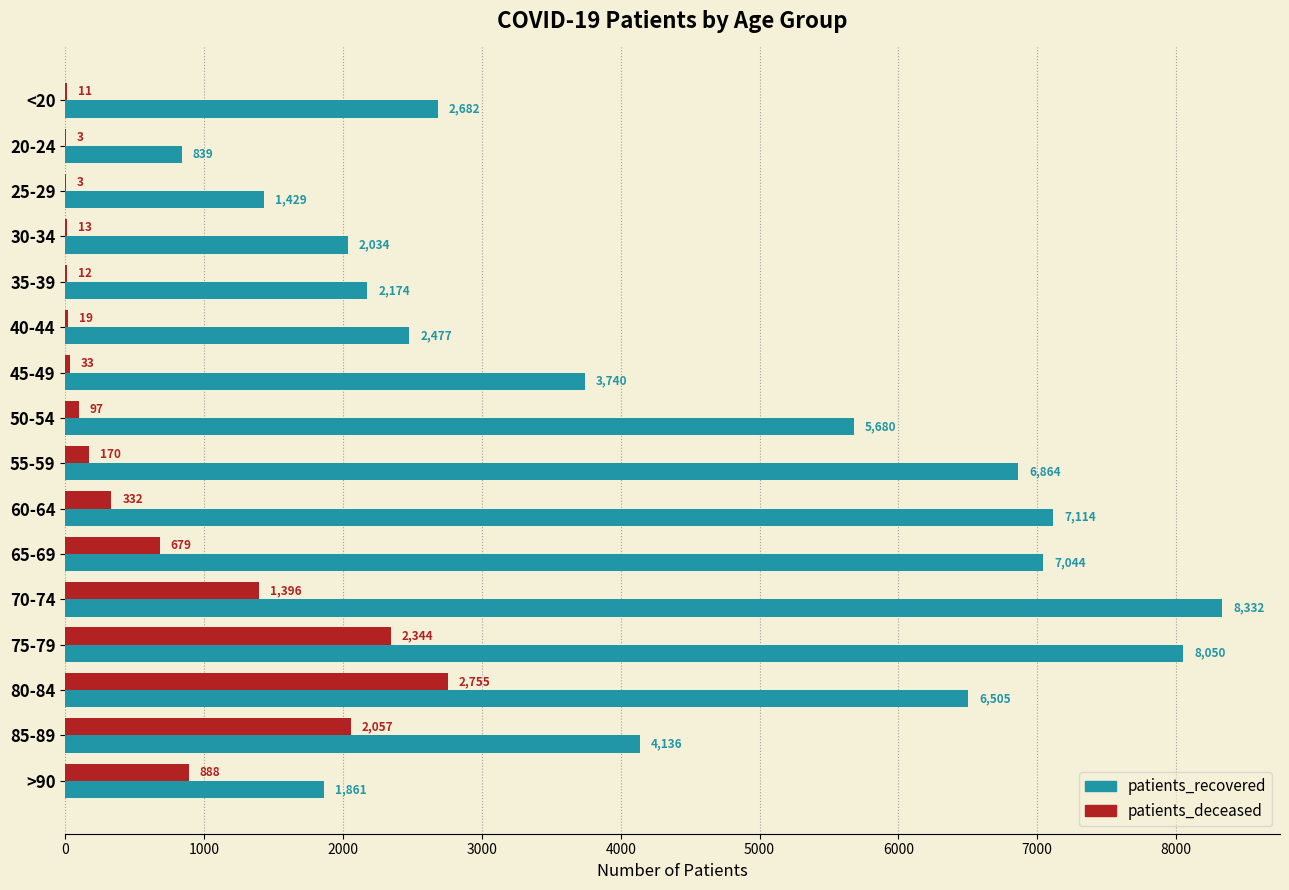

What is the sum of the patients_recovered values at 55-59 and 85-89?

11000